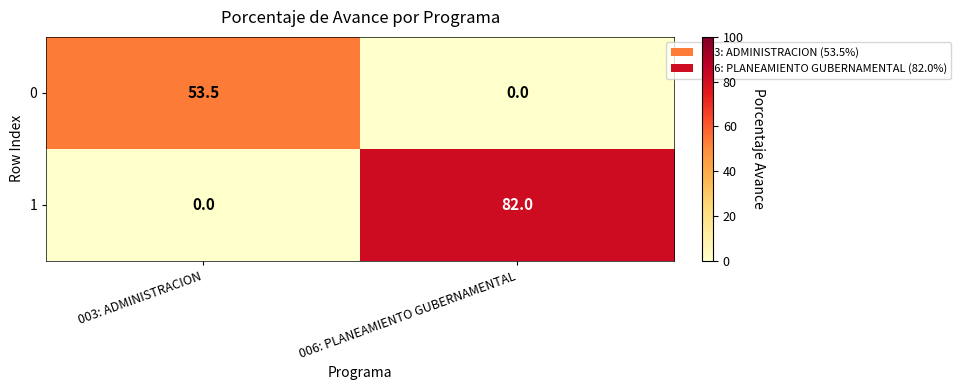

Which series changed the most between 003: ADMINISTRACION and 006: PLANEAMIENTO GUBERNAMENTAL?

1